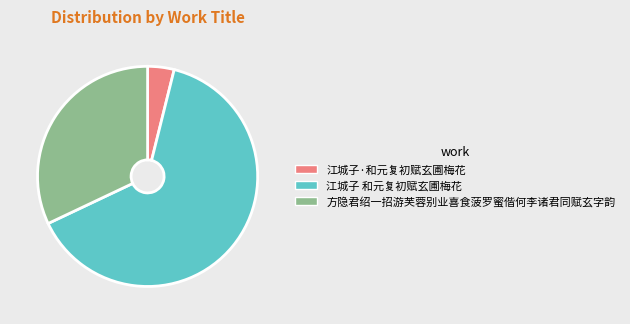

Count the number of slices in the pie.

3